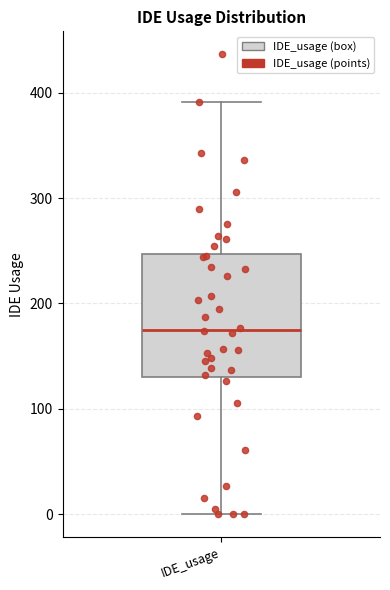

Transcribe this box plot: give where the median line is, the range the box spans, and where the two whiskers end, as read against the y-axis. The values are not printed on the chart, so give them approximately, as read against the axis.

median 180, box 130 to 250, whiskers 0 to 390